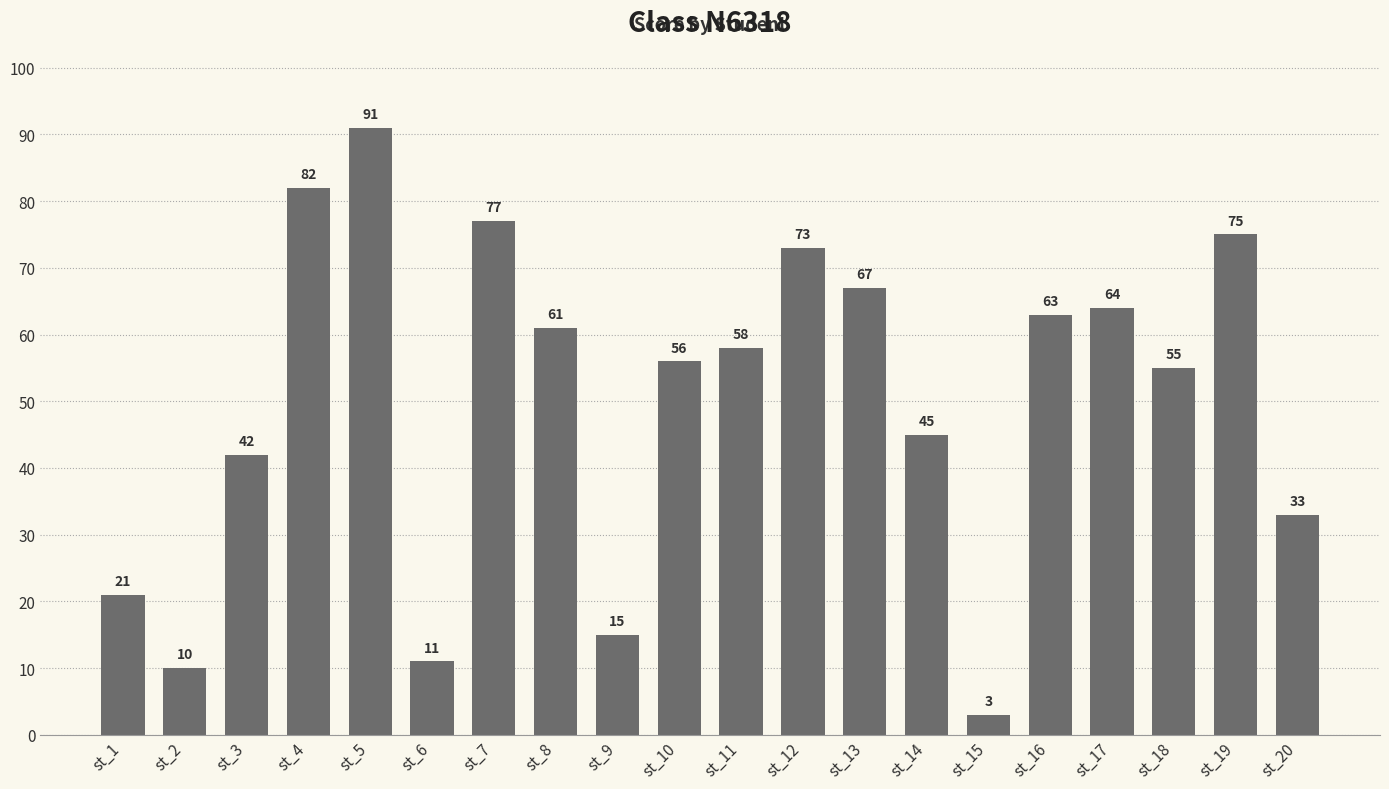

Does the chart contain stacked bars?

No